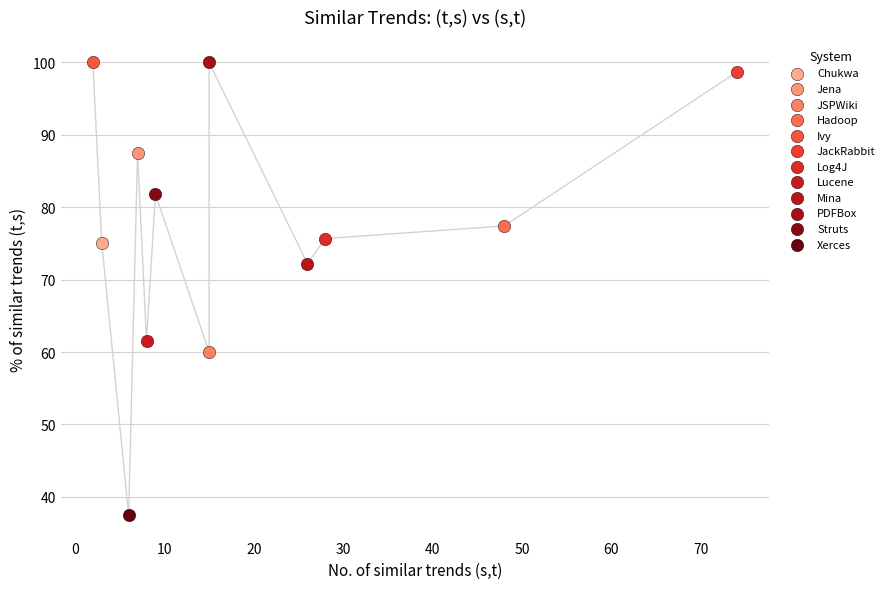

What are all the series names shown in the legend?

Chukwa, Jena, JSPWiki, Hadoop, Ivy, JackRabbit, Log4J, Lucene, Mina, PDFBox, Struts, Xerces